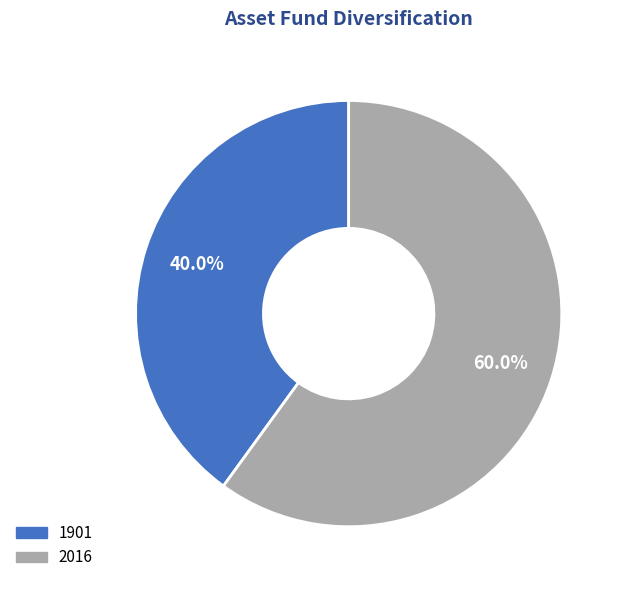

Rank the categories by value from lowest to highest.

1901, 2016